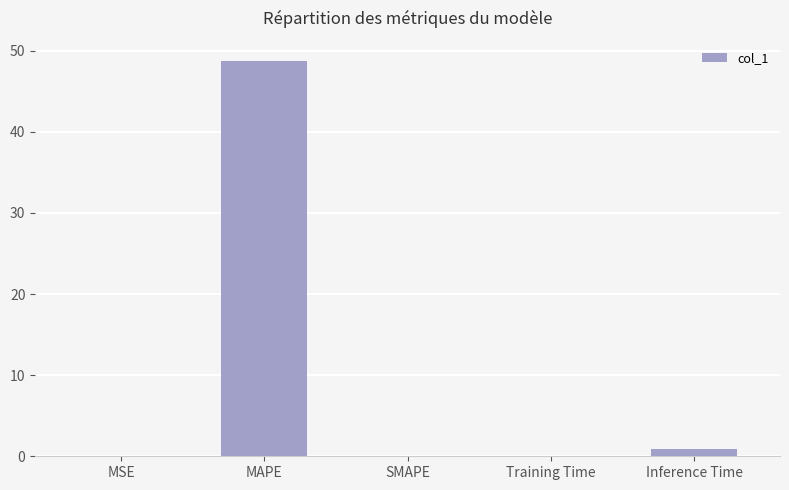

Is it true that the value at SMAPE is 20.2?

False